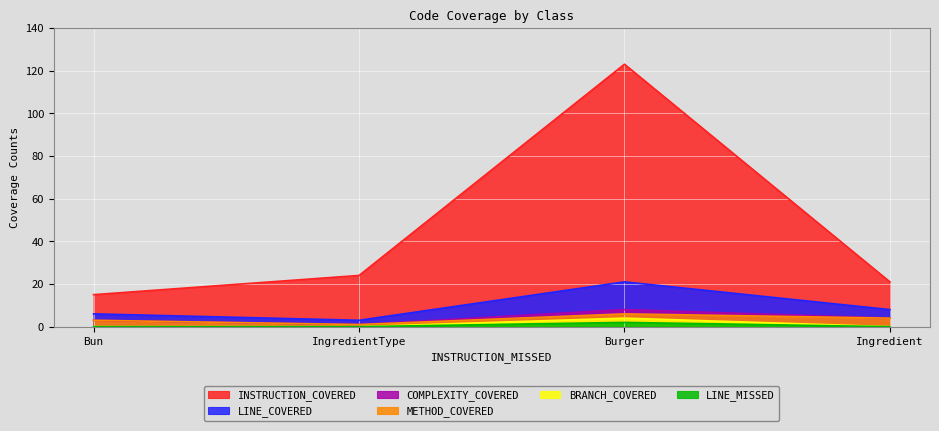

At which category does COMPLEXITY_COVERED reach its first local valley?

IngredientType